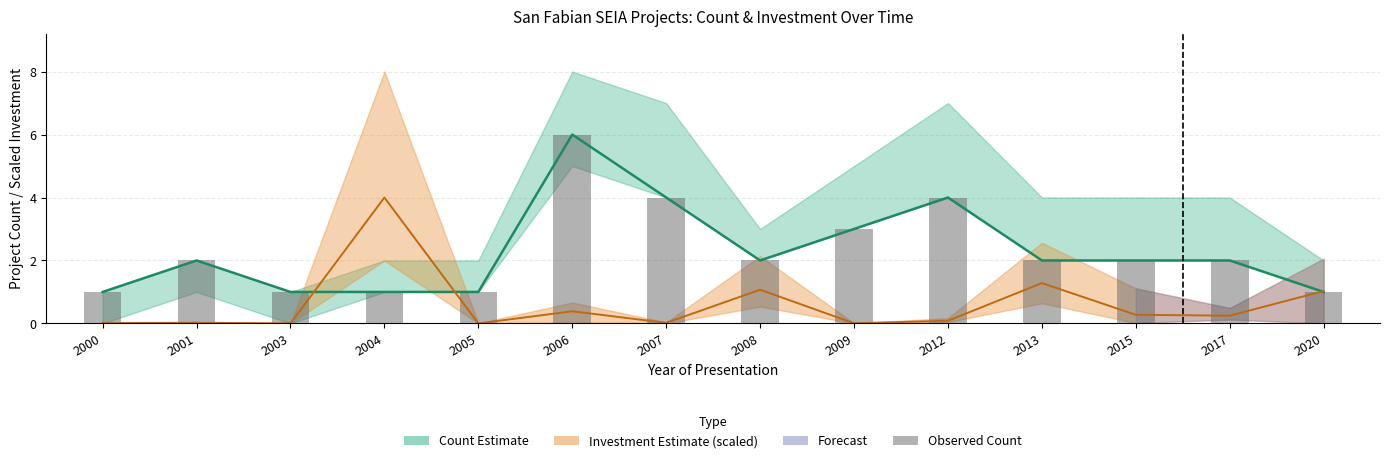

What is the ratio of the value at 2001 to the value at 2004?

2.0